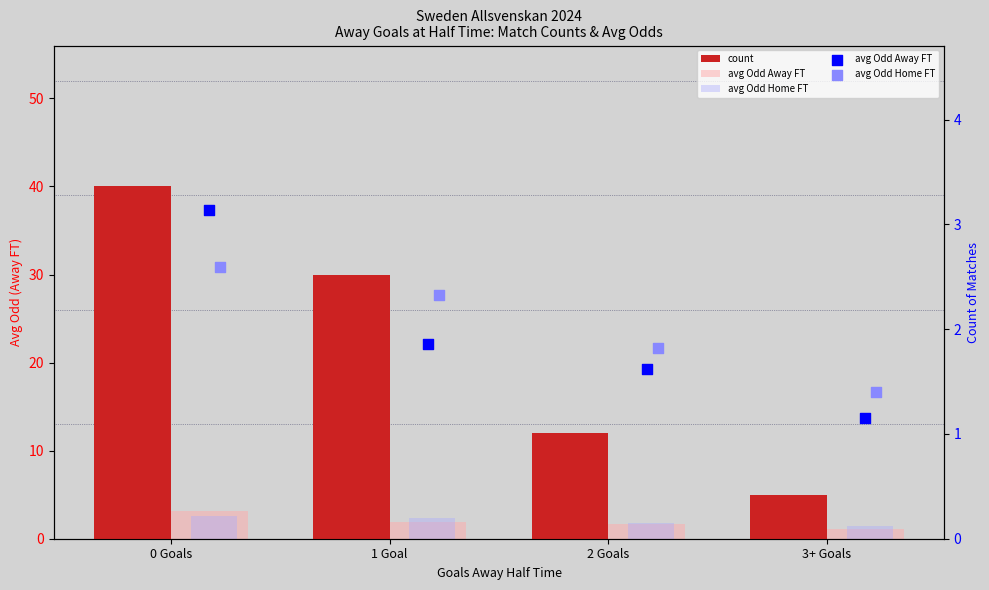

Which series has the widest spread of Y values?

count